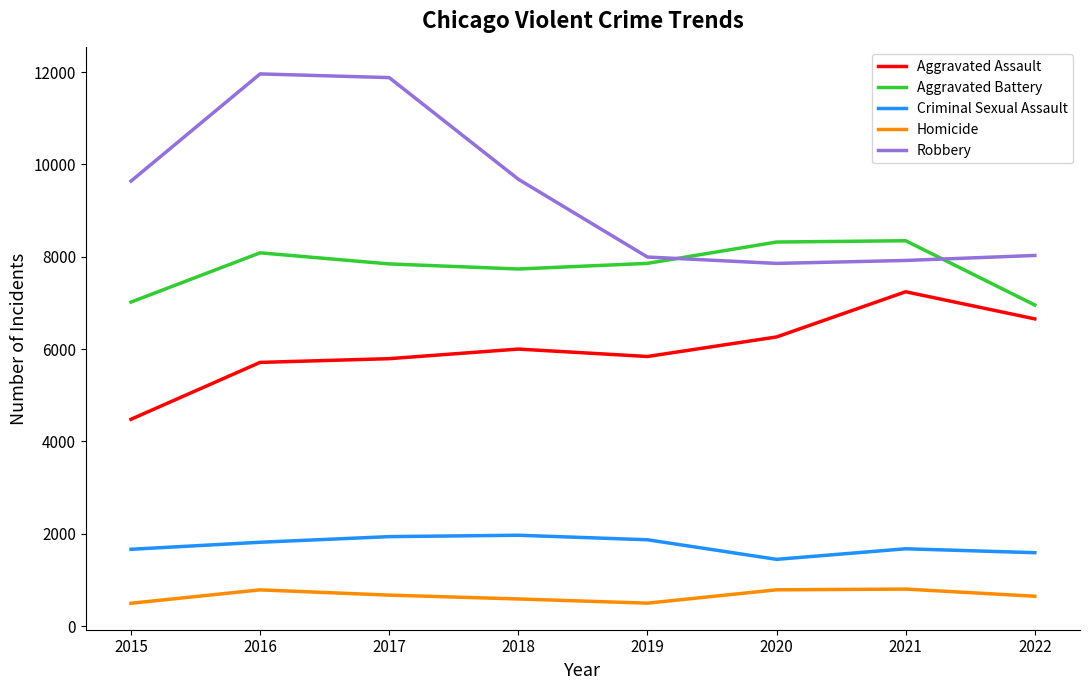

What is the difference between the maximum and second lowest values in the Robbery series?

4040